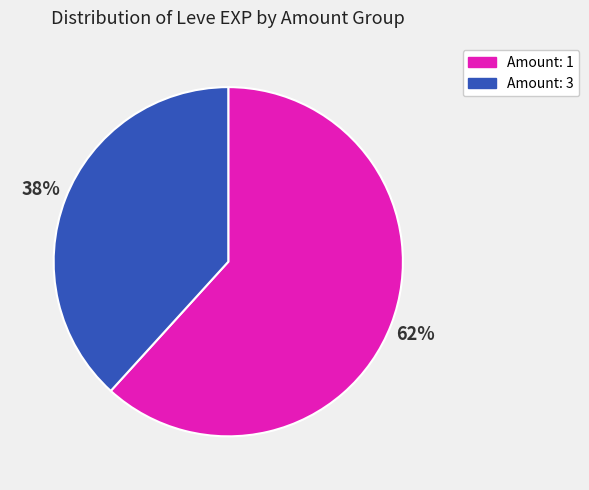

To the nearest percent, what is the average slice percentage?

50%